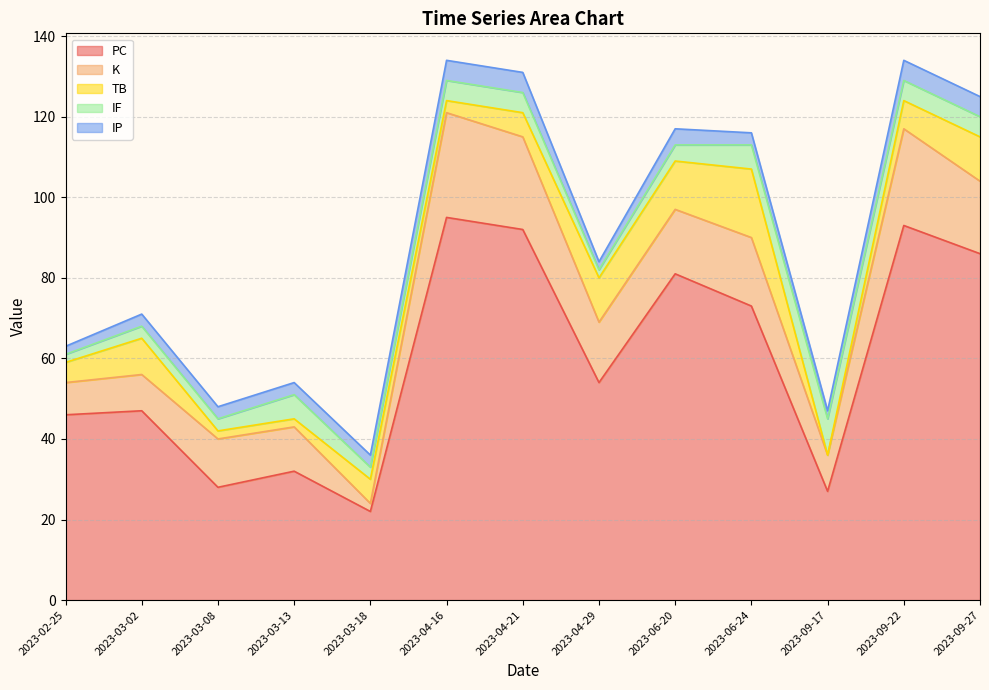

What is the total value across all series at 2023-04-16?

134